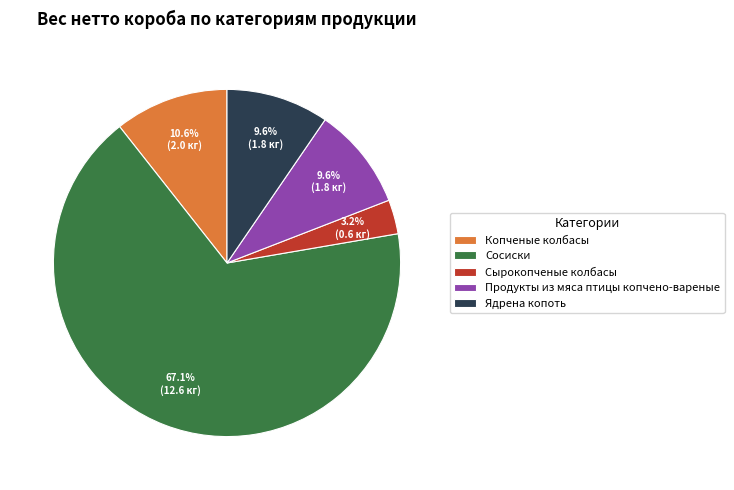

The Сосиски slice represents 67% of the pie. True or false?

True